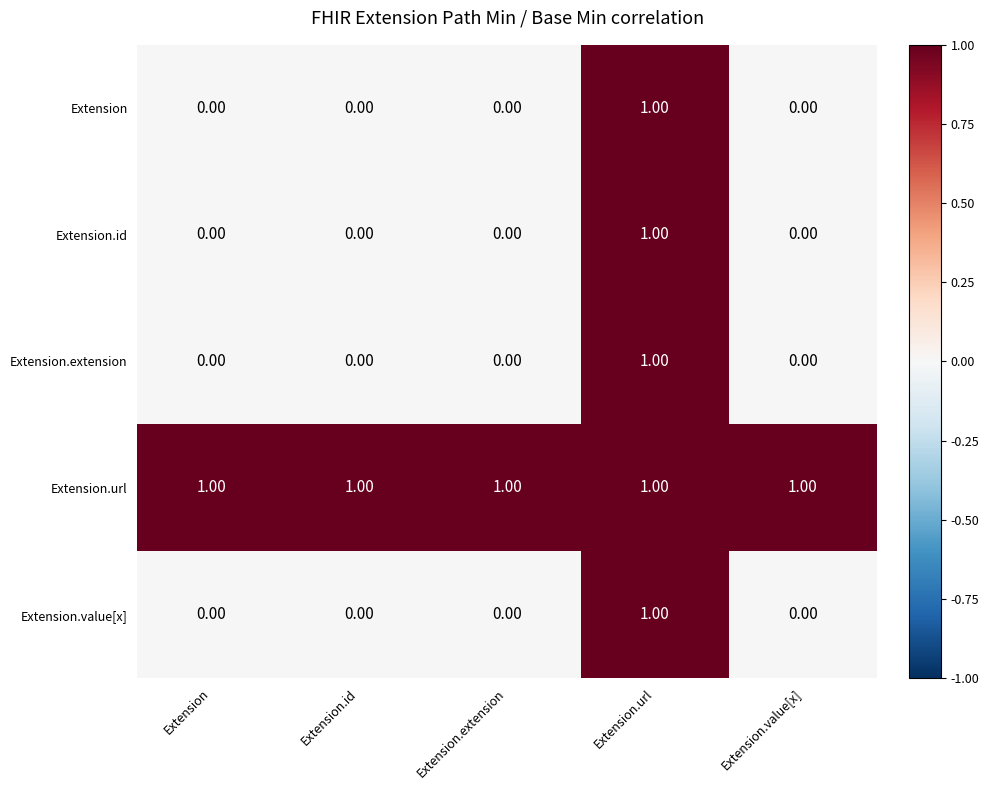

At which category is the sum across all series the highest?

Extension.url